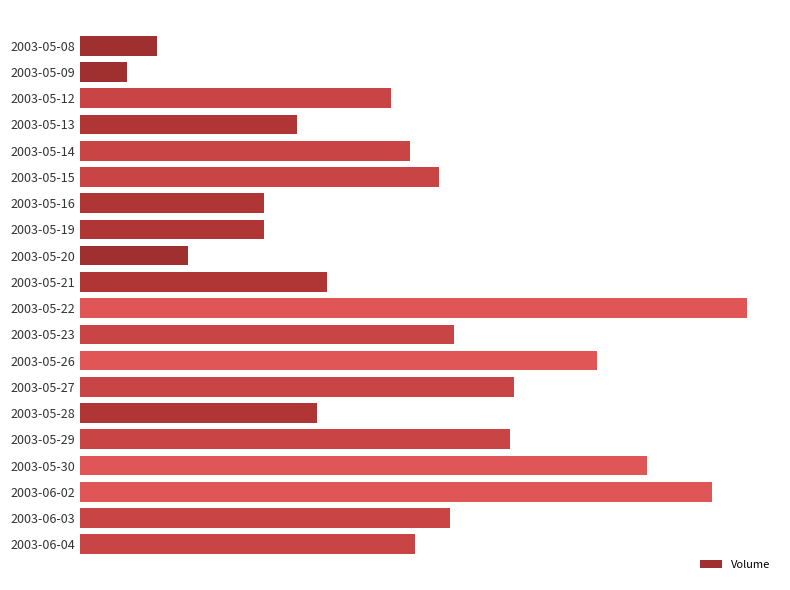

Which label corresponds to the smallest value in the chart?

2003-05-09